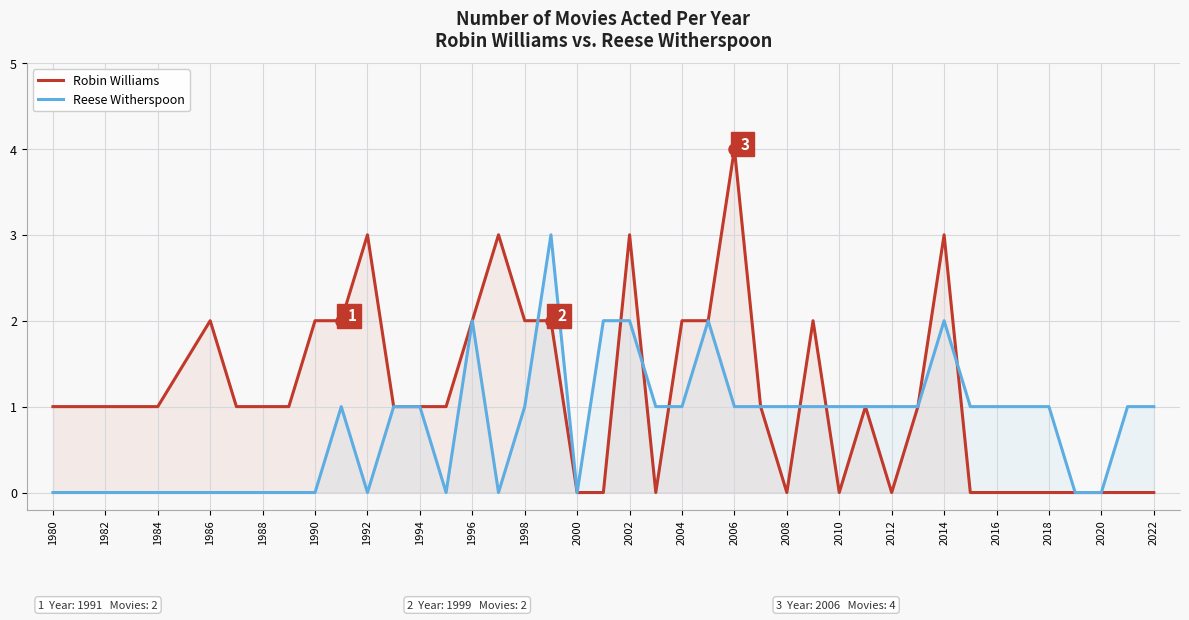

Which series has the largest range (max minus min)?

Robin Williams